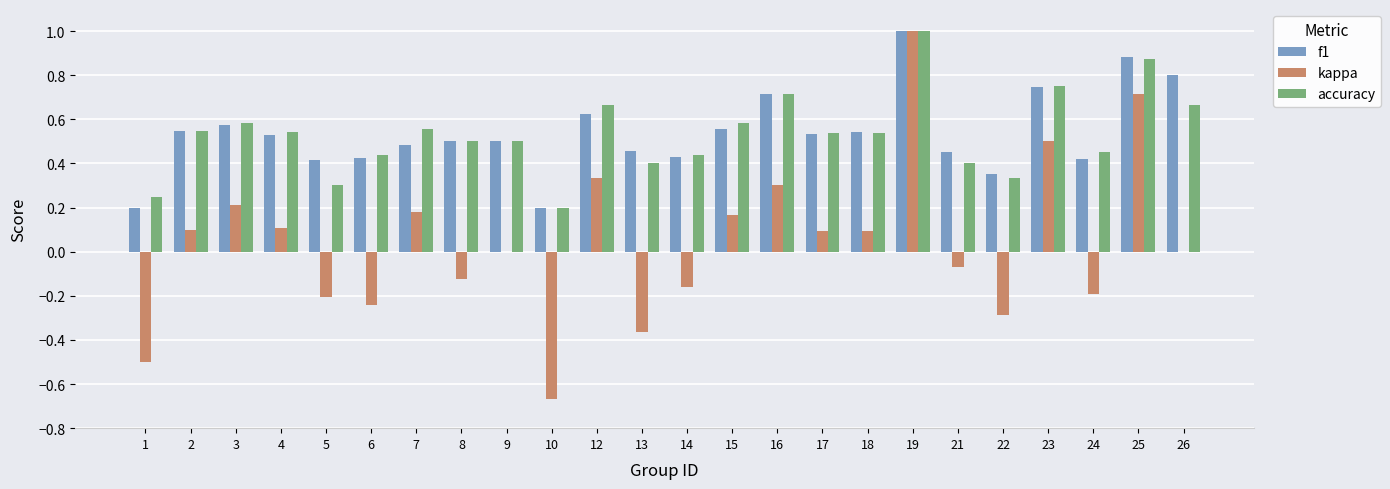

True or false: f1 has a value of 0.2 at 7.

False